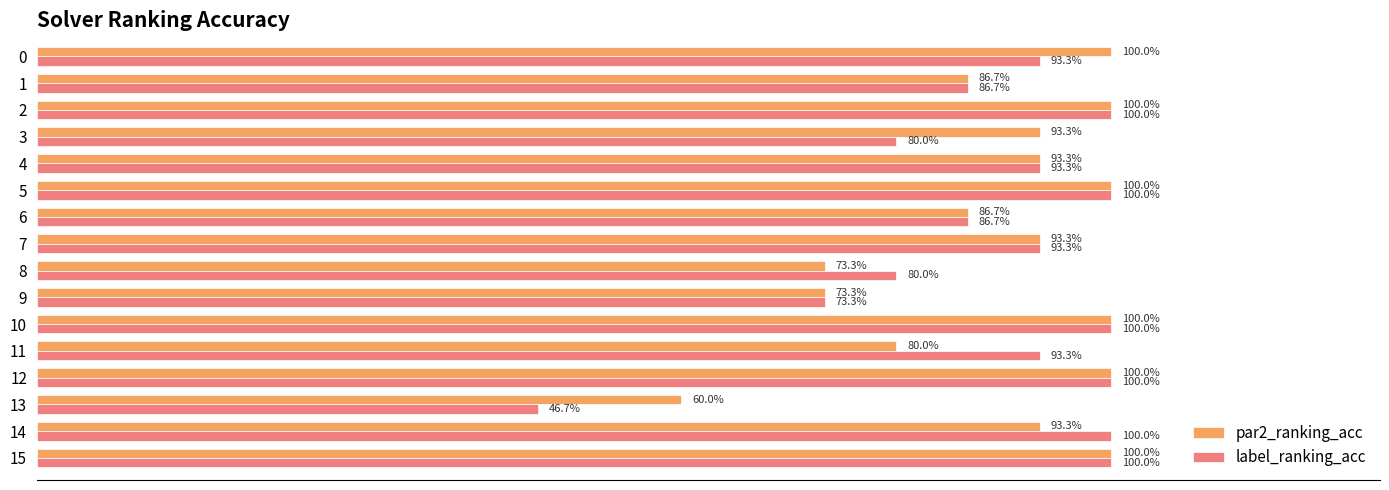

What are all the series names shown in the legend?

par2_ranking_acc, label_ranking_acc